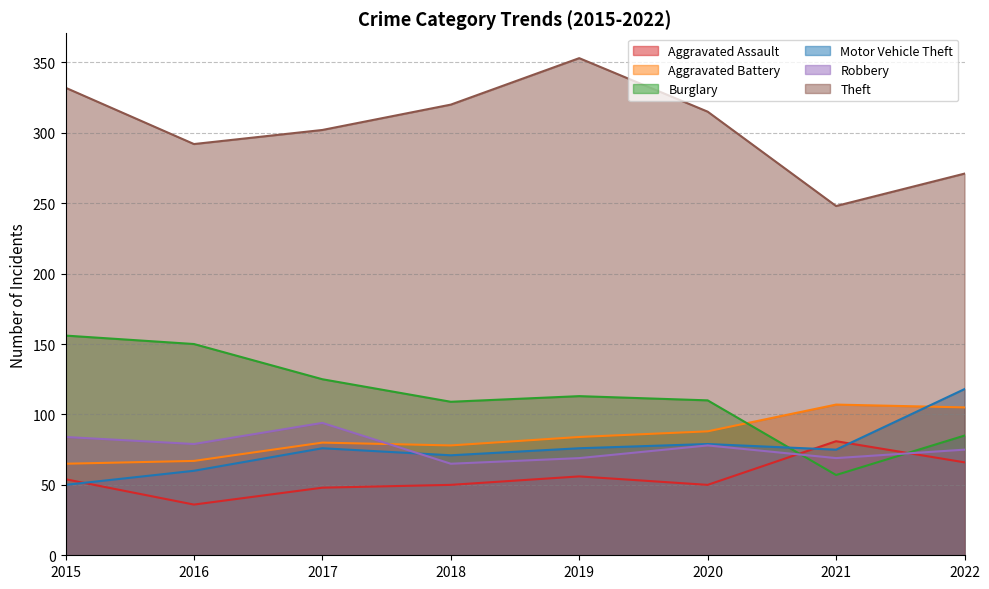

What is the spread (max minus min) of values at 2021?

191